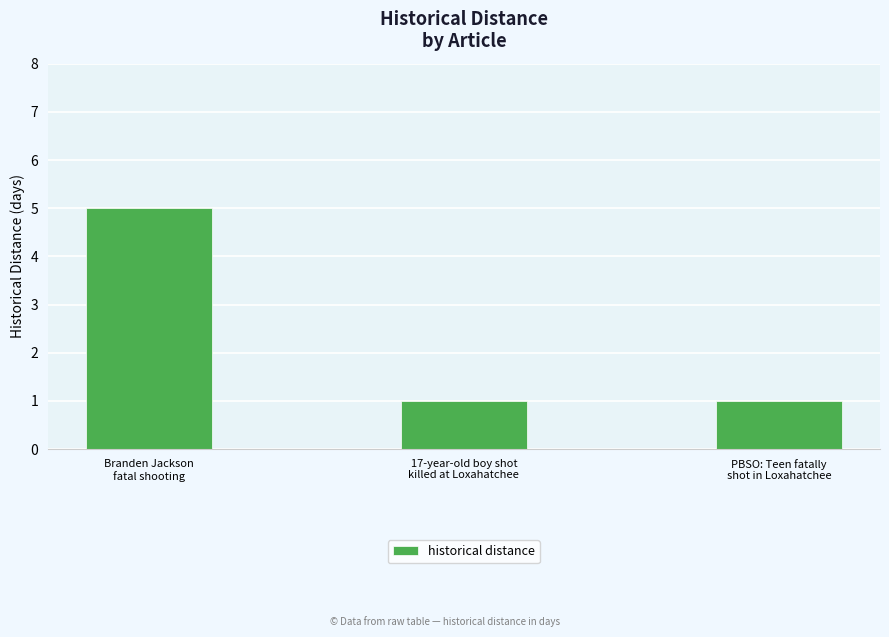

How many bars are there in total?

3